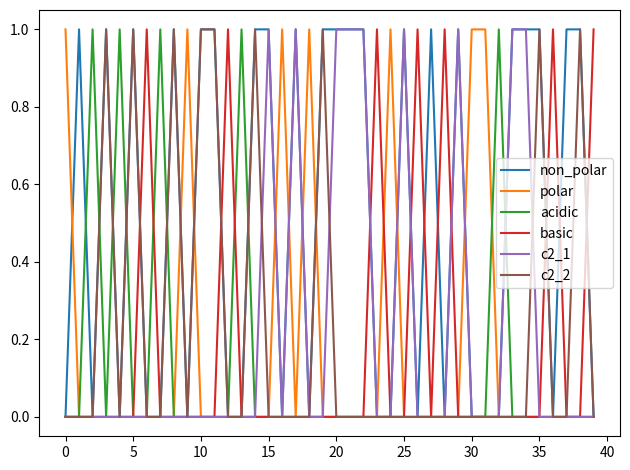

Which series has the largest total across all categories?

non_polar